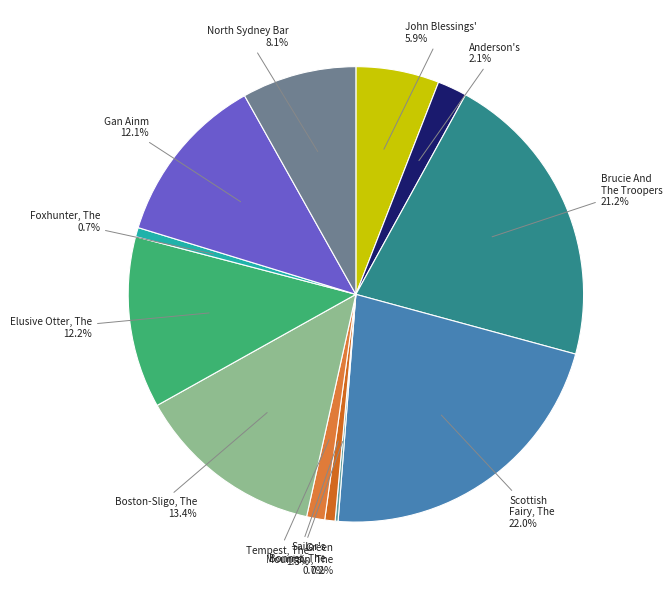

Combined, what portion of the pie is John Blessings' and Foxhunter, The?

6.6%